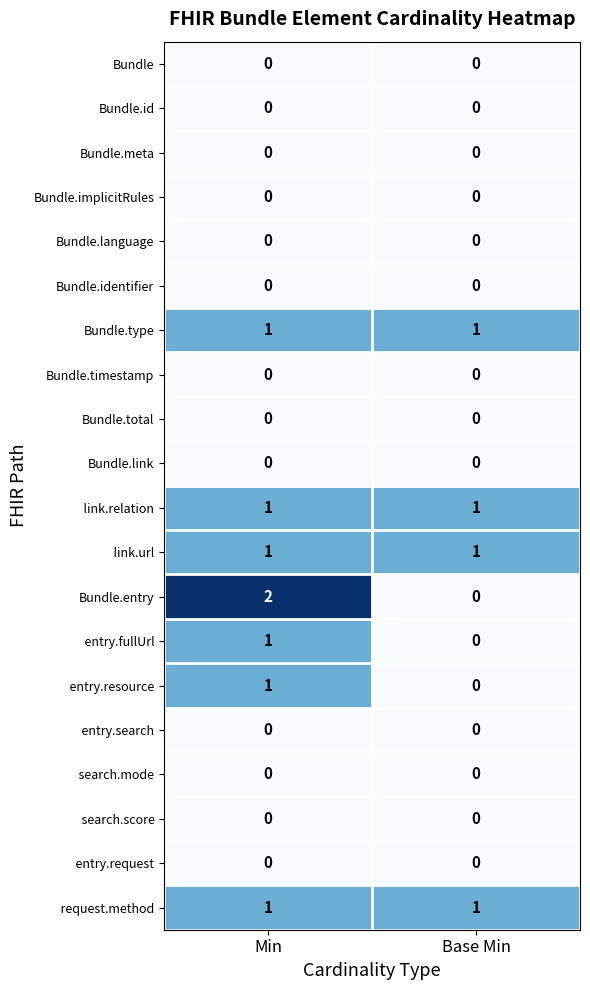

Which series has the largest range (max minus min)?

Bundle.entry